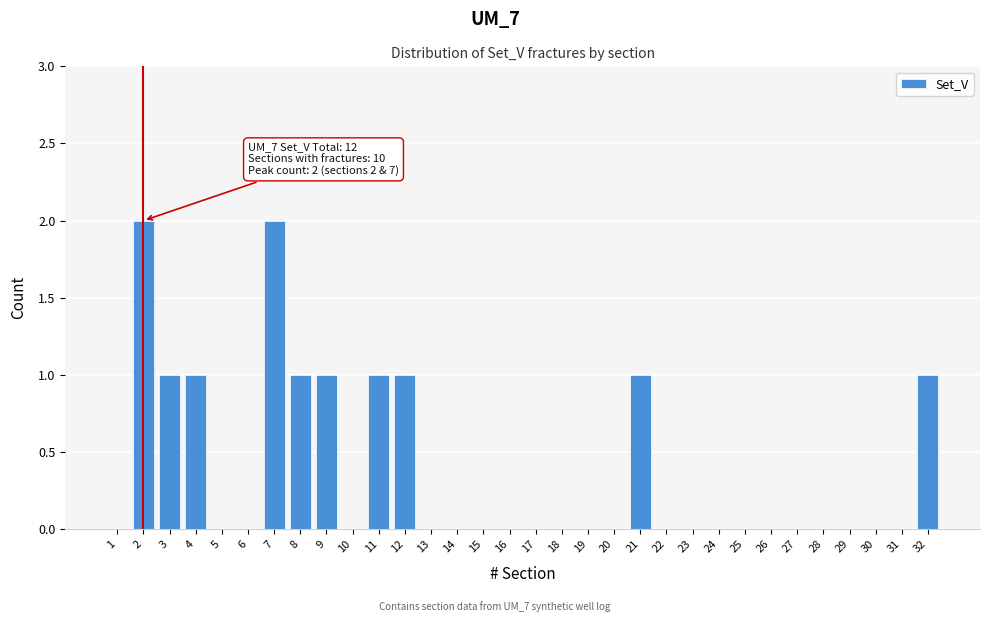

The value at 25 is 0. True or false?

True